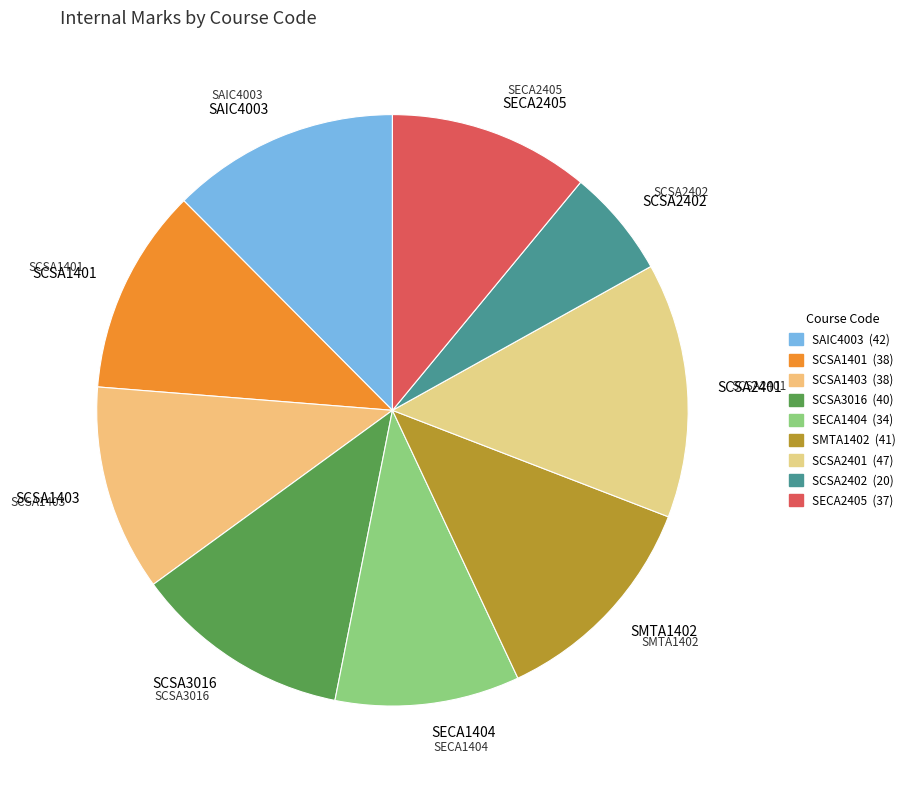

Is it true that SECA1404 is 19% of the pie?

False